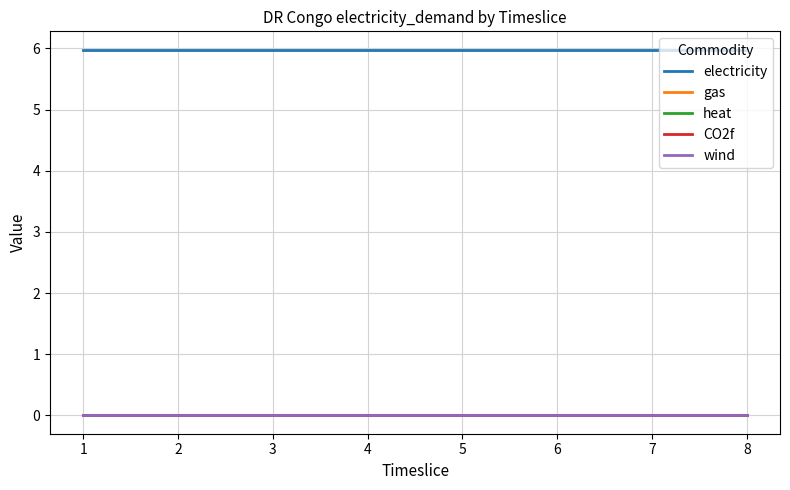

Which label corresponds to the smallest value in the chart?

1